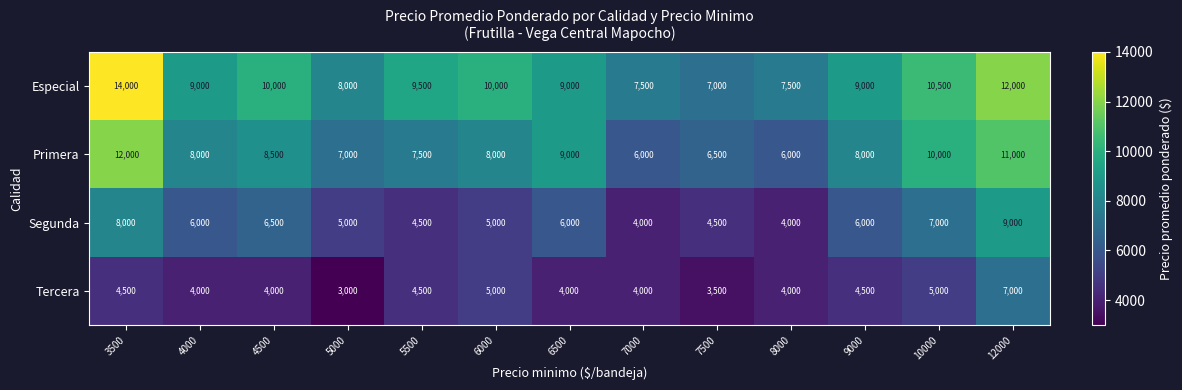

The value of Especial at 9000 is 14273. True or false?

False